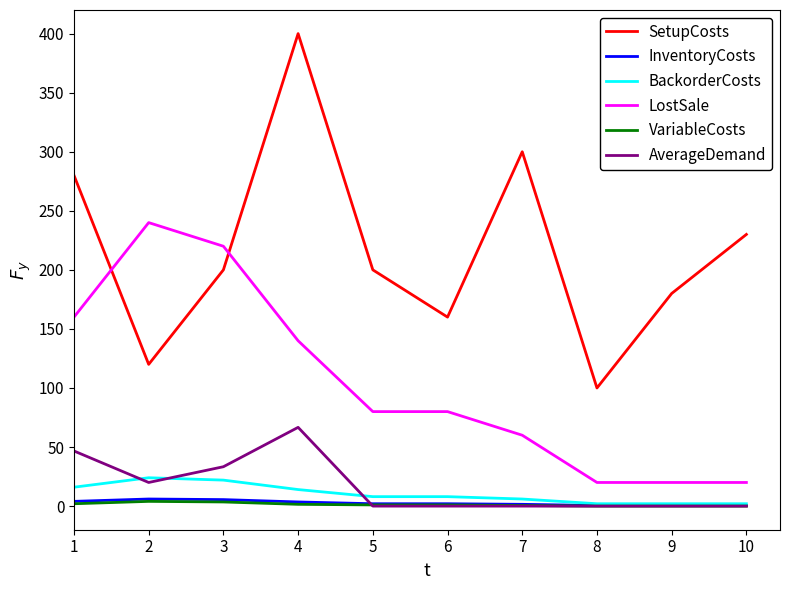

What is the maximum value for BackorderCosts?

24.0